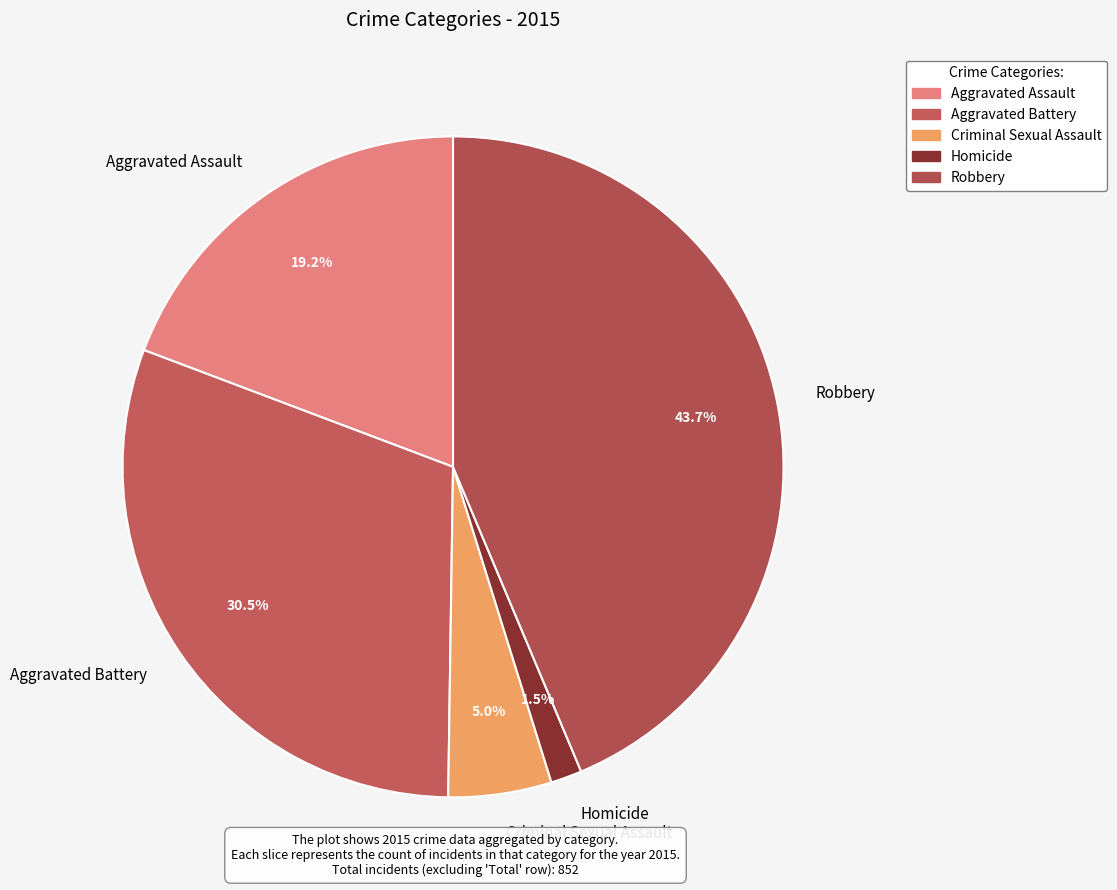

What is the smallest slice in the pie chart?

Homicide